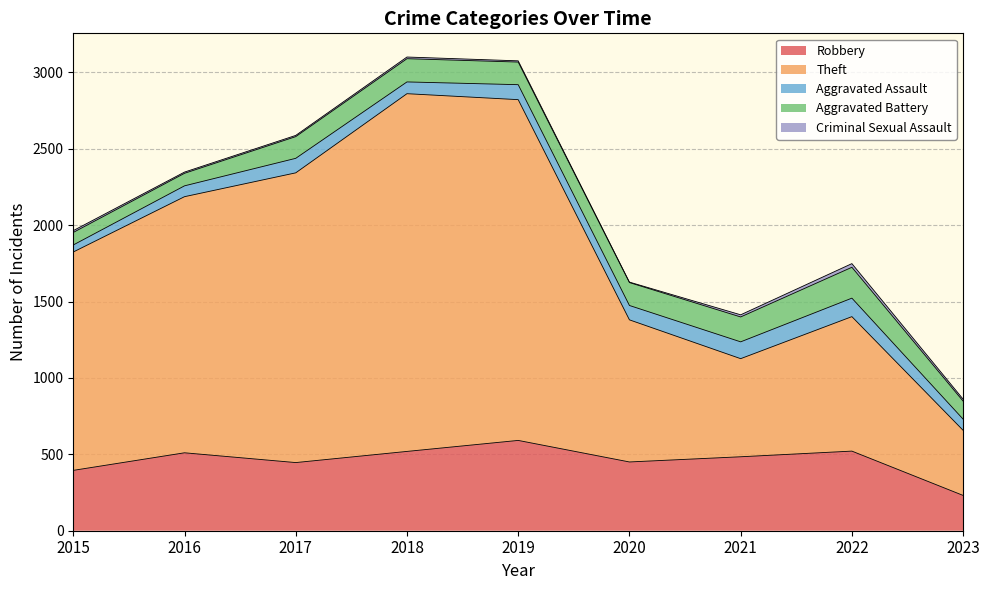

What is the difference between the Aggravated Assault values at 2015 and 2021?

64